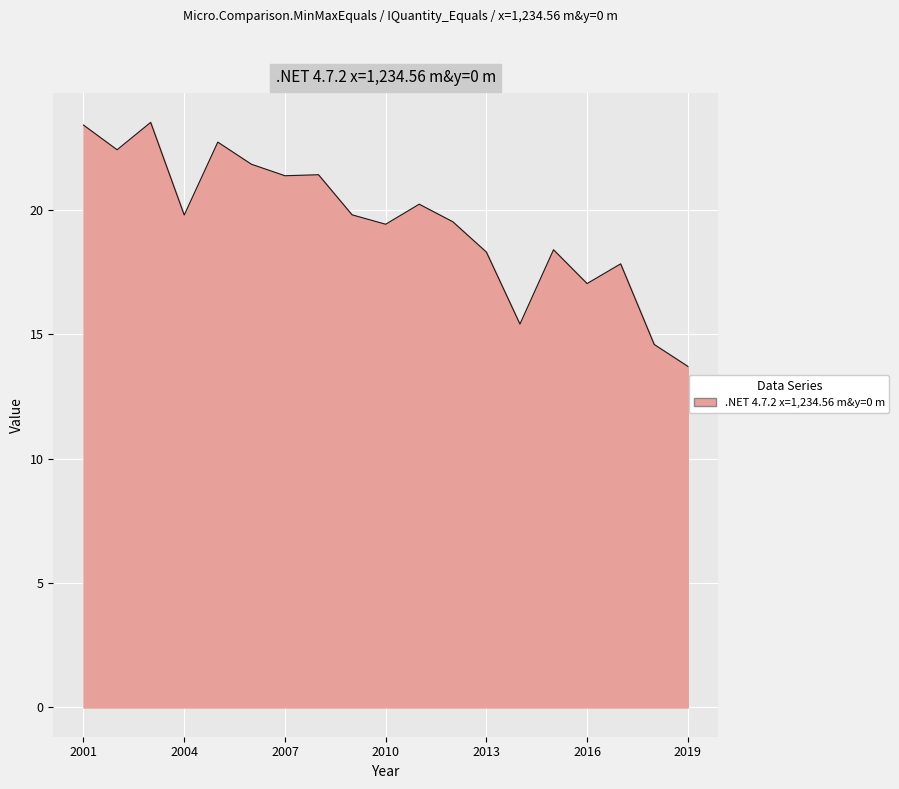

What is the smallest value displayed?

13.7